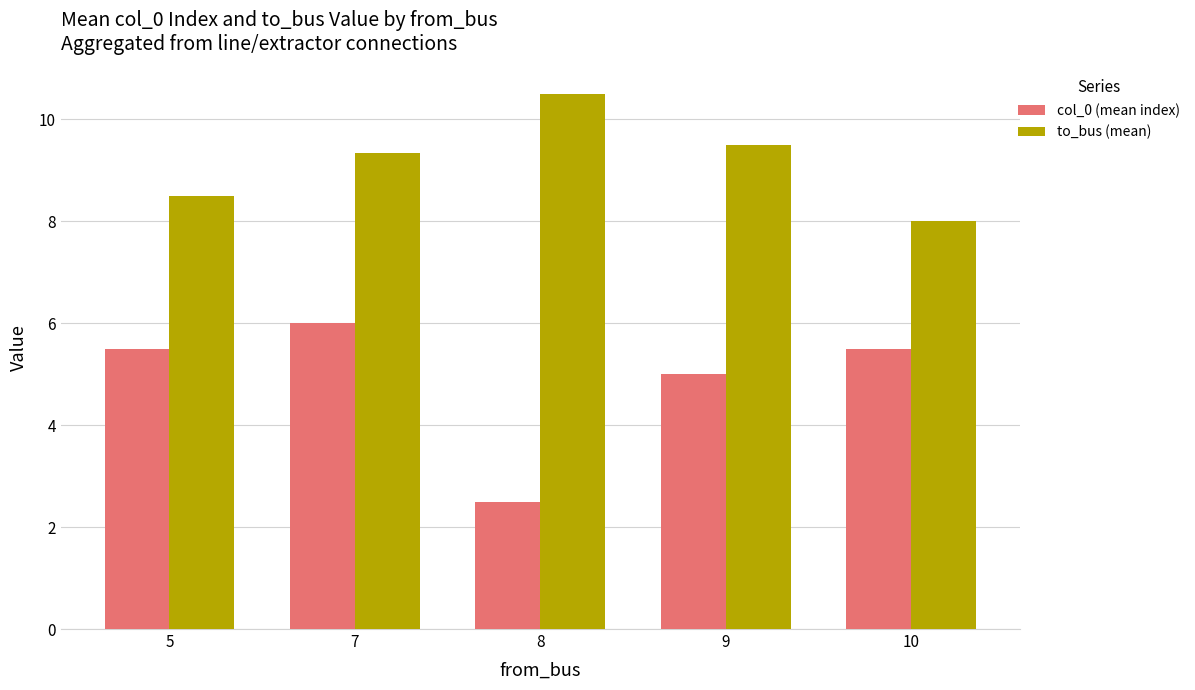

What is the sum of all col_0 (mean index) values?

24.5